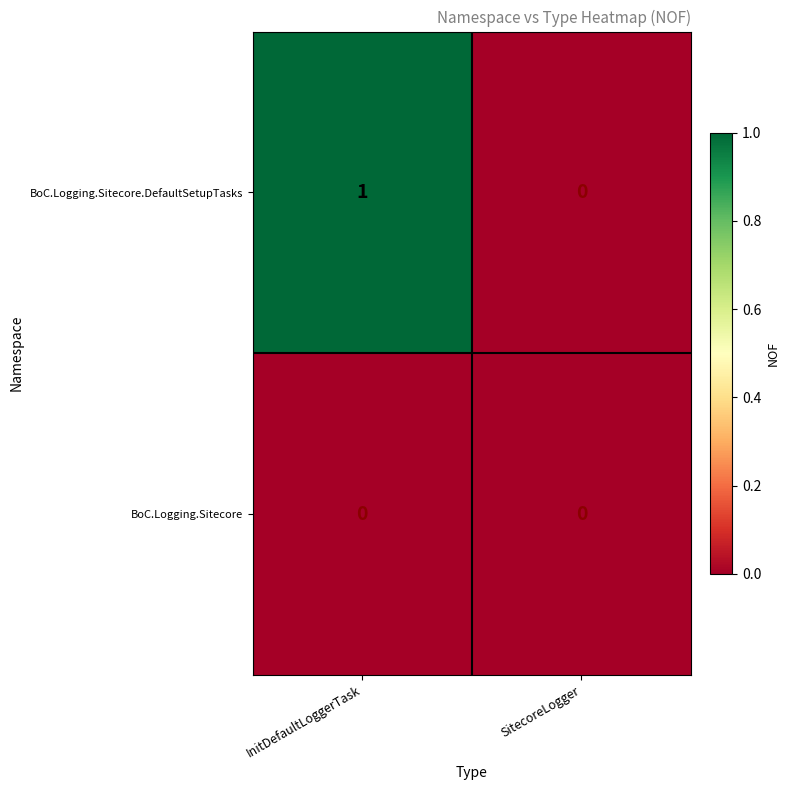

The BoC.Logging.Sitecore.DefaultSetupTasks series shows 2 at InitDefaultLoggerTask. True or false?

False